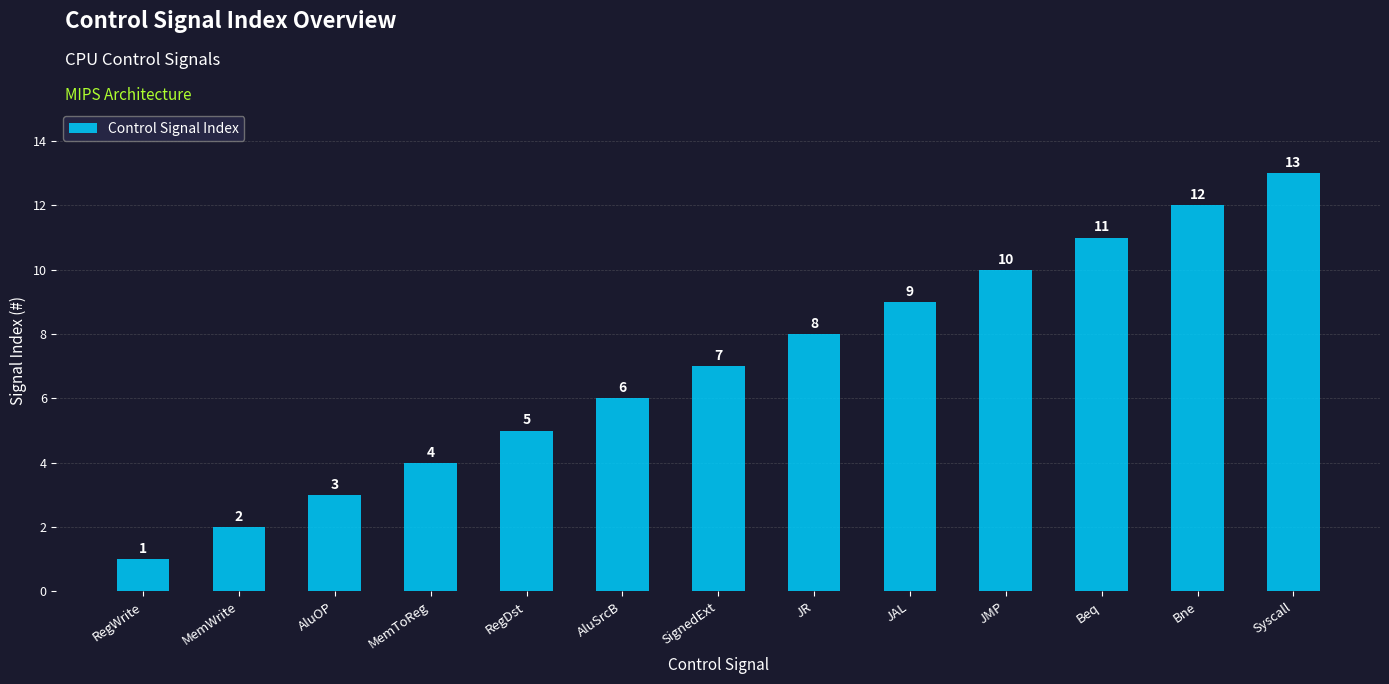

What is the approximate value at JAL?

9